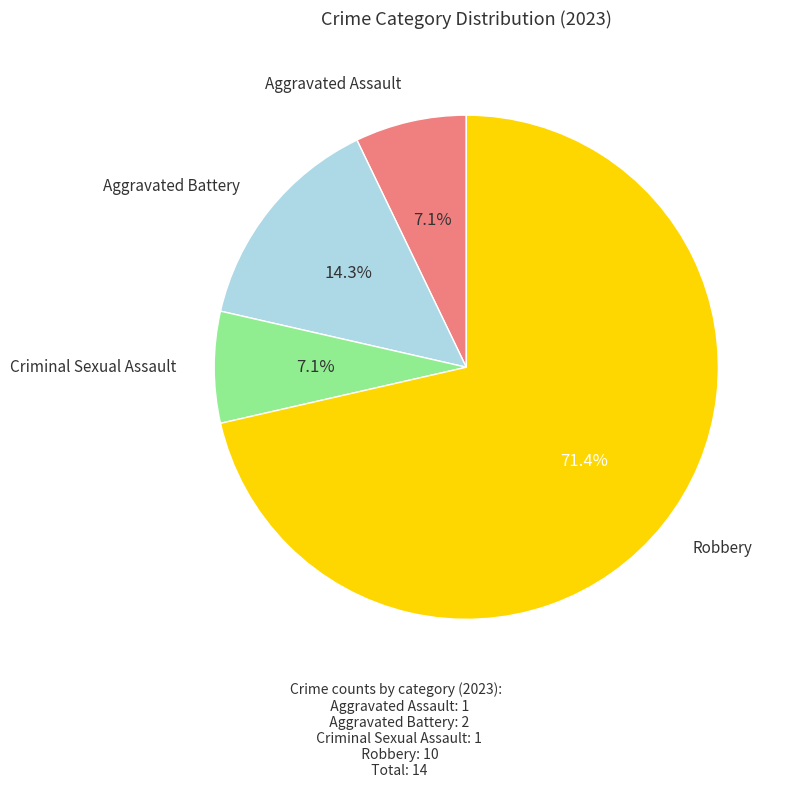

How many slices are in this pie chart?

4